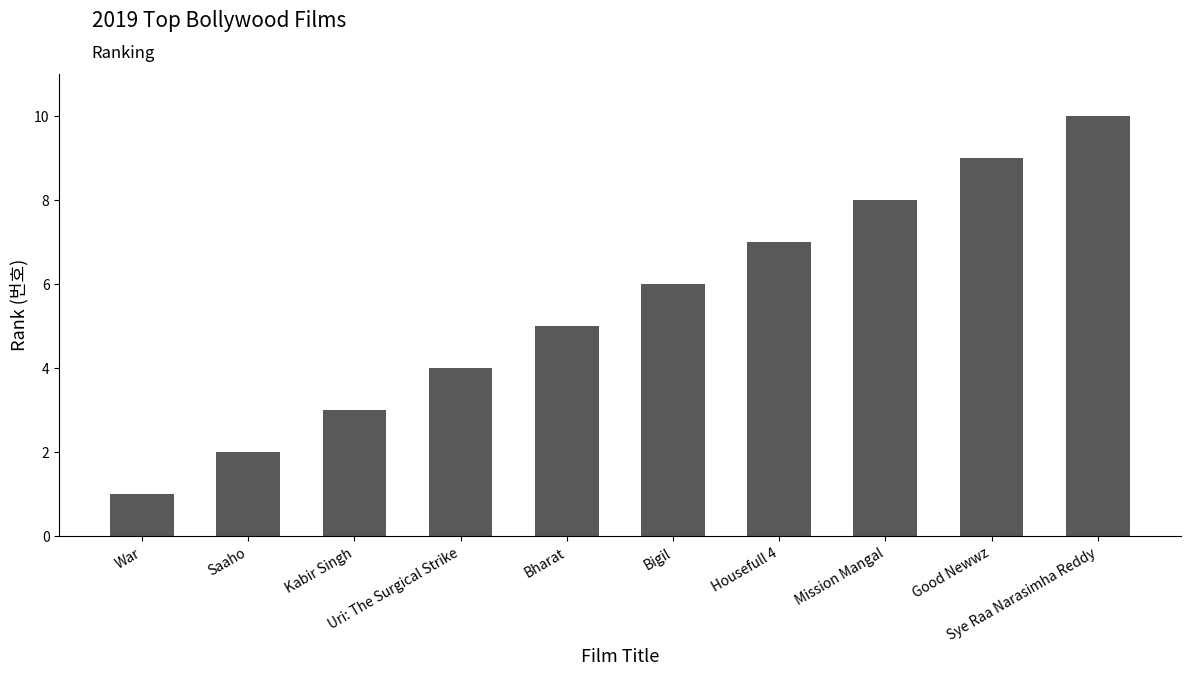

What is the greatest value displayed?

10